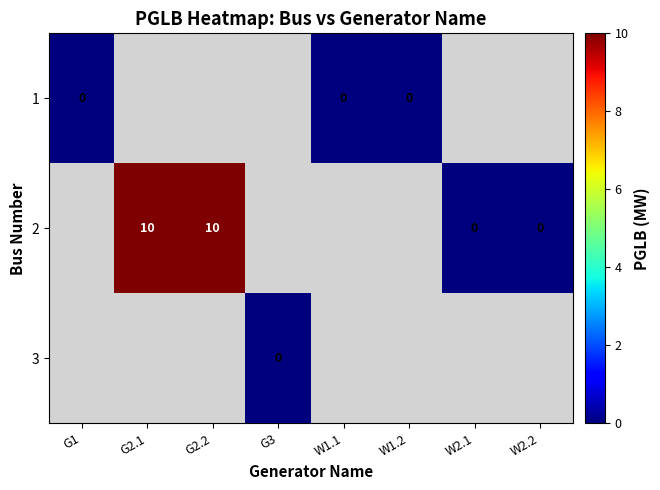

Which label corresponds to the largest value in the chart?

G2.1